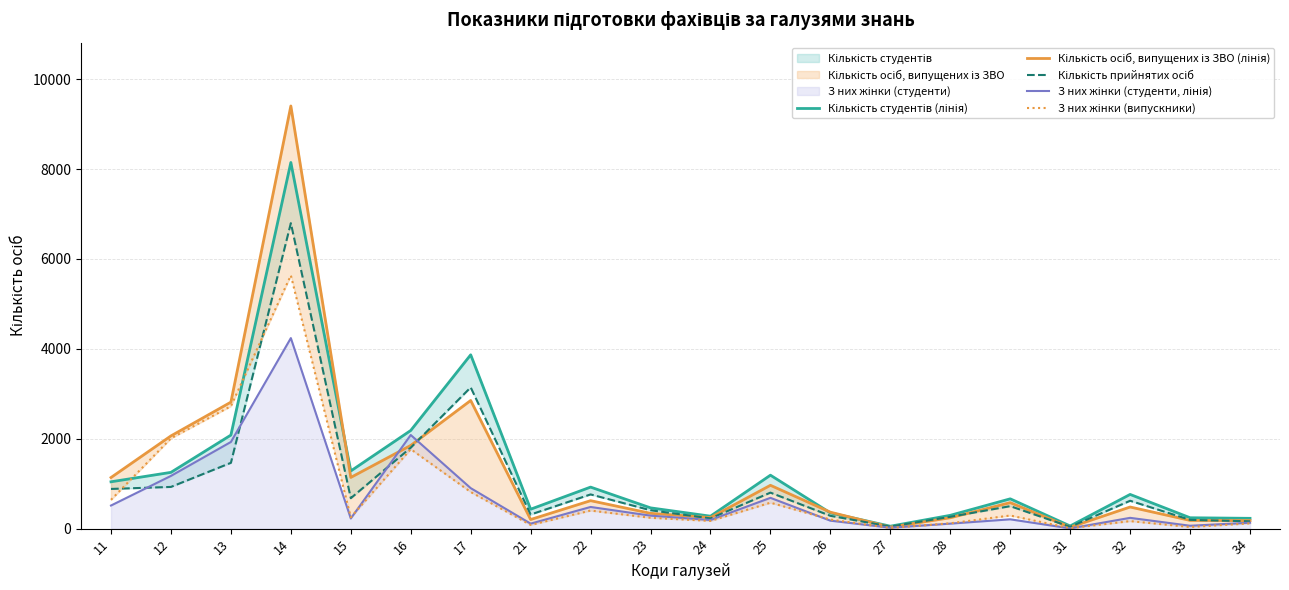

How many lines are shown in the chart?

5